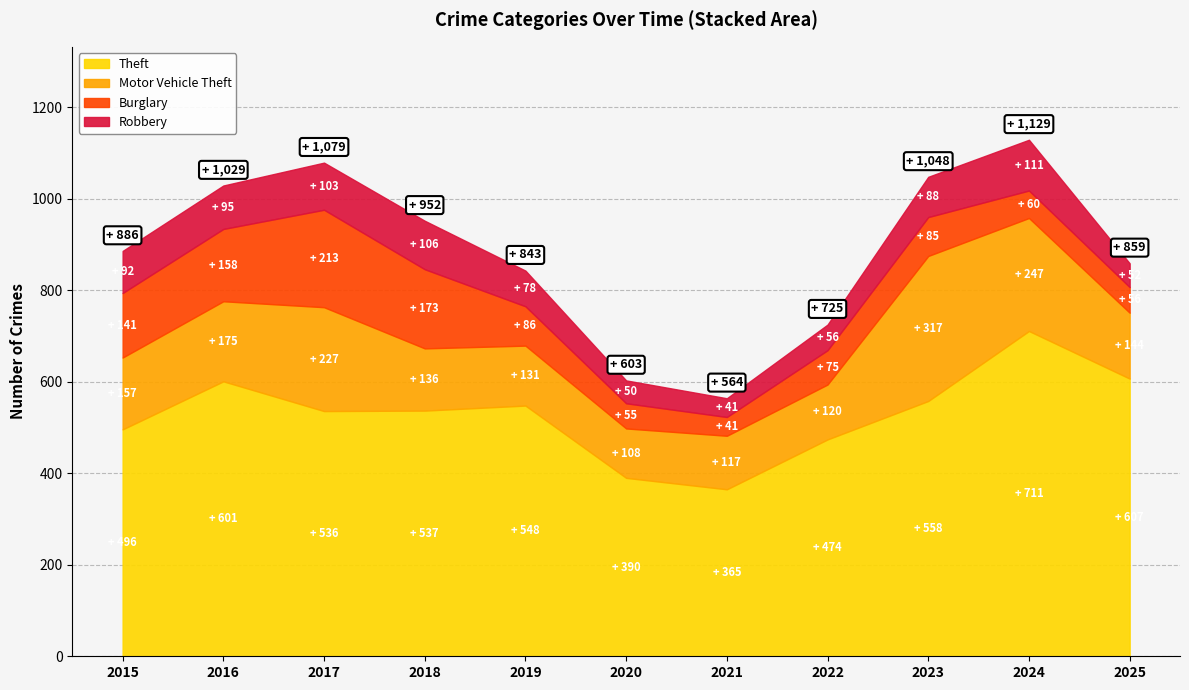

Reading right to left, transcribe all the data shown in this chart.

Theft: 607	711	558	474	365	390	548	537	536	601	496
Motor Vehicle Theft: 144	247	317	120	117	108	131	136	227	175	157
Burglary: 56	60	85	75	41	55	86	173	213	158	141
Robbery: 52	111	88	56	41	50	78	106	103	95	92